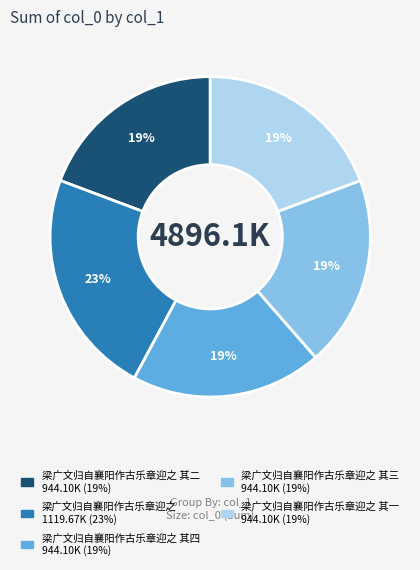

To the nearest percent, what is the average slice percentage?

20%